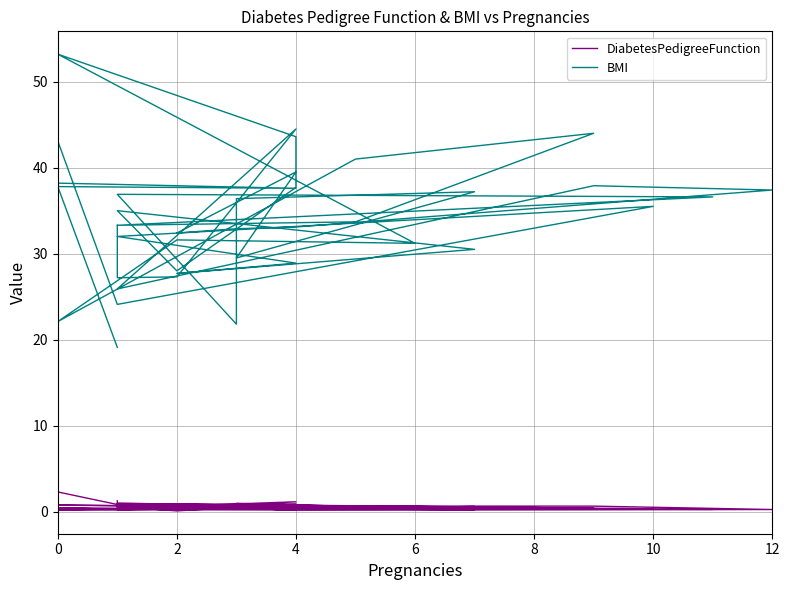

The value of BMI at 2 is 11.7. True or false?

False